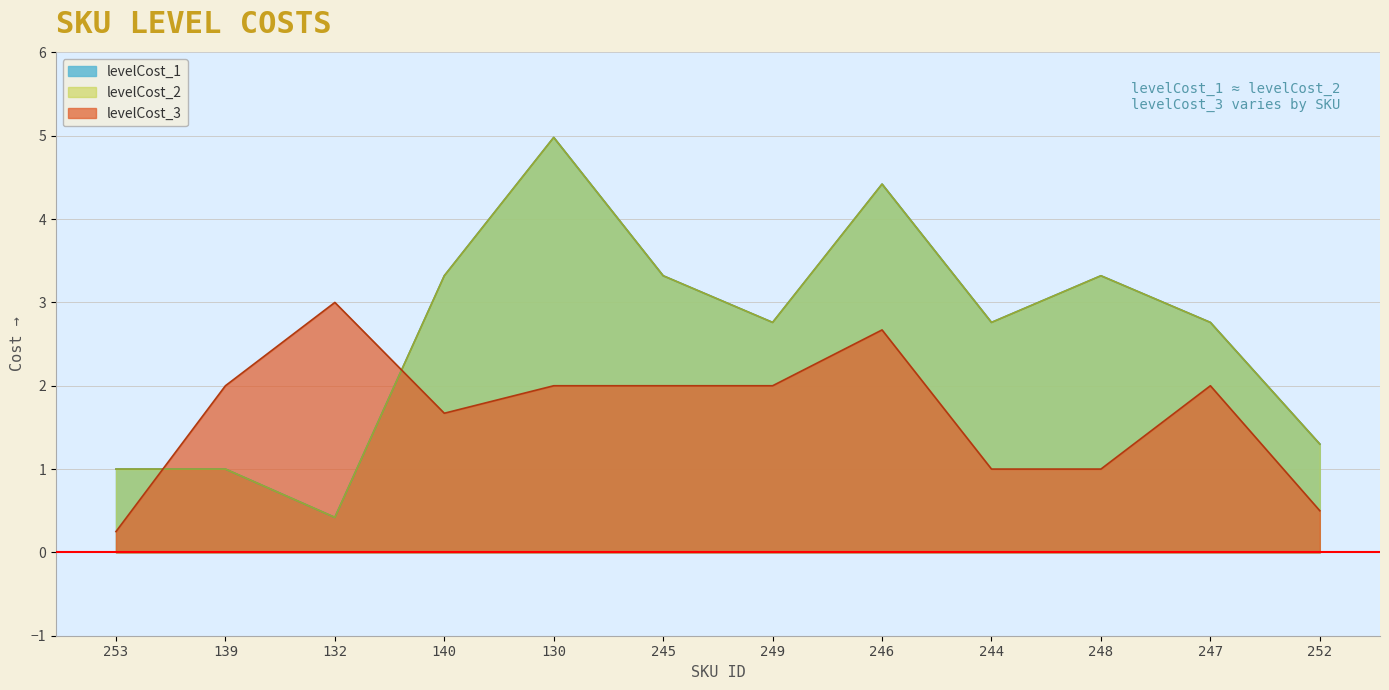

True or false: levelCost_2 and levelCost_1 intersect in this chart.

False